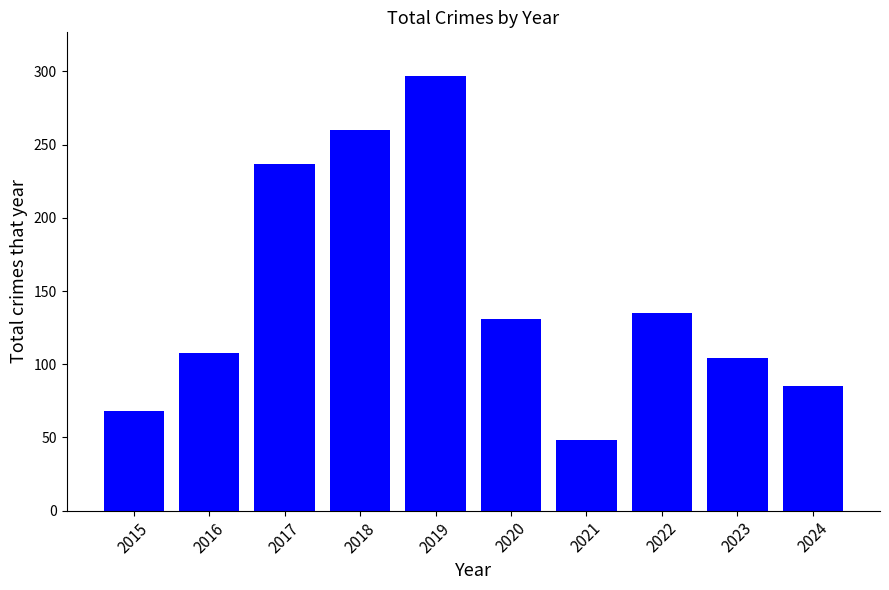

What is the average value?

147